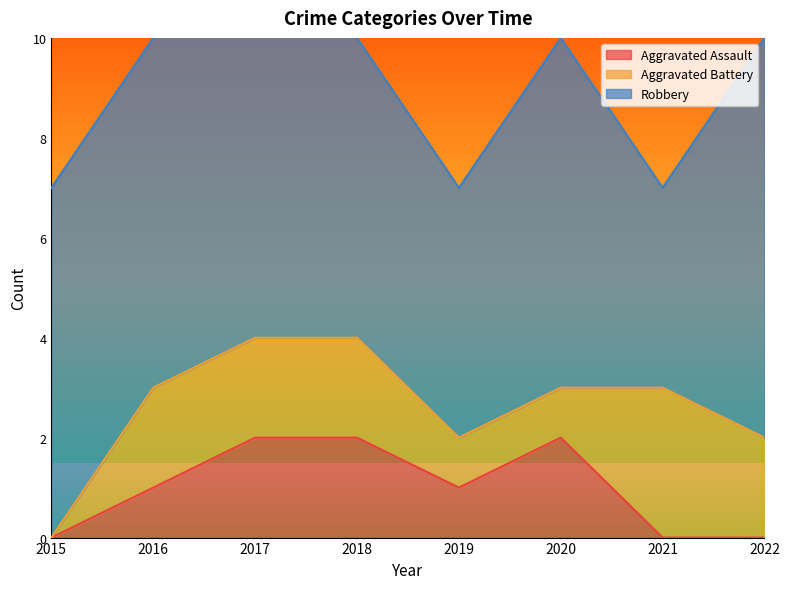

Is it true that Aggravated Assault equals 1 at 2016?

True